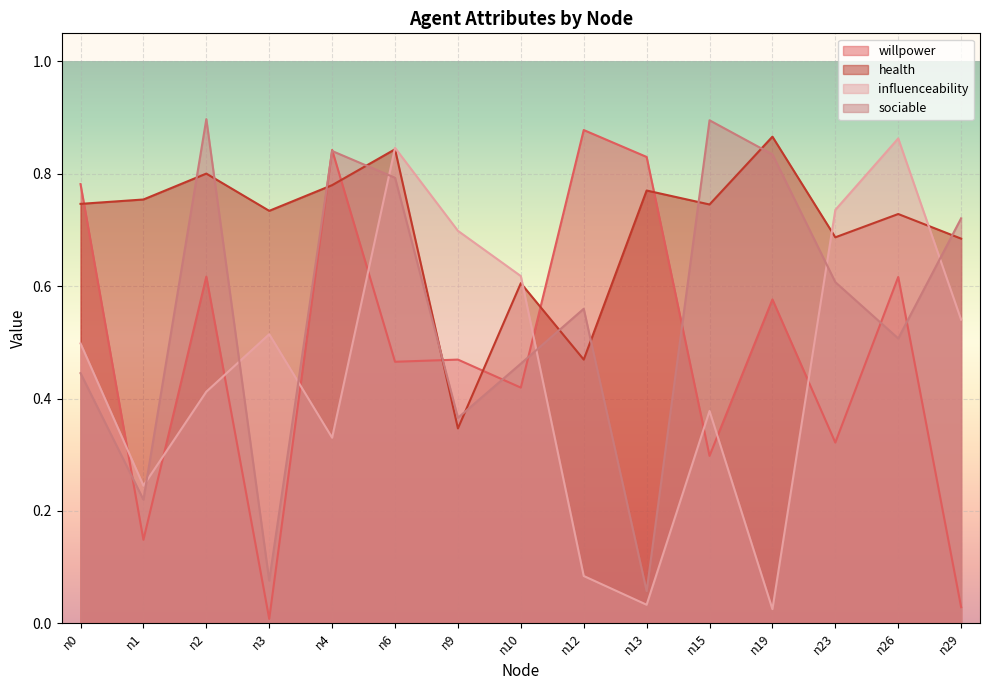

What is the difference between the influenceability values at n3 and n12?

0.4